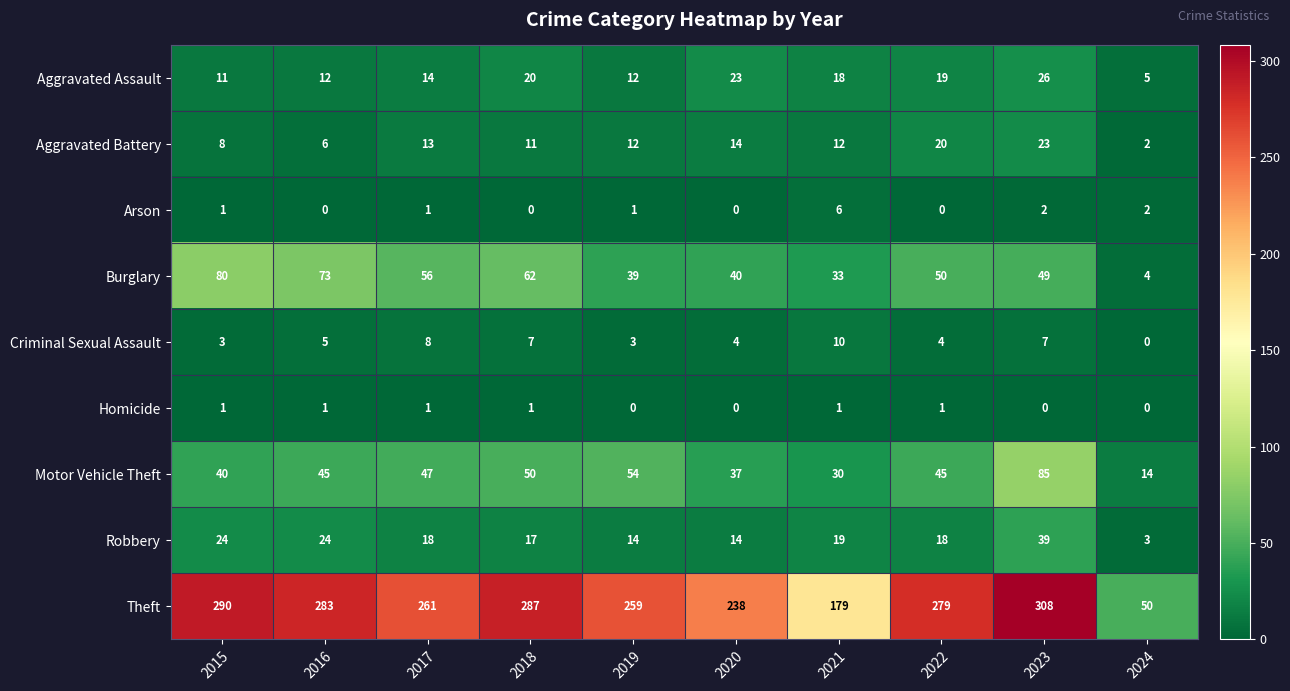

Is the value of Burglary at 2023 greater than the value of Theft at 2016?

No